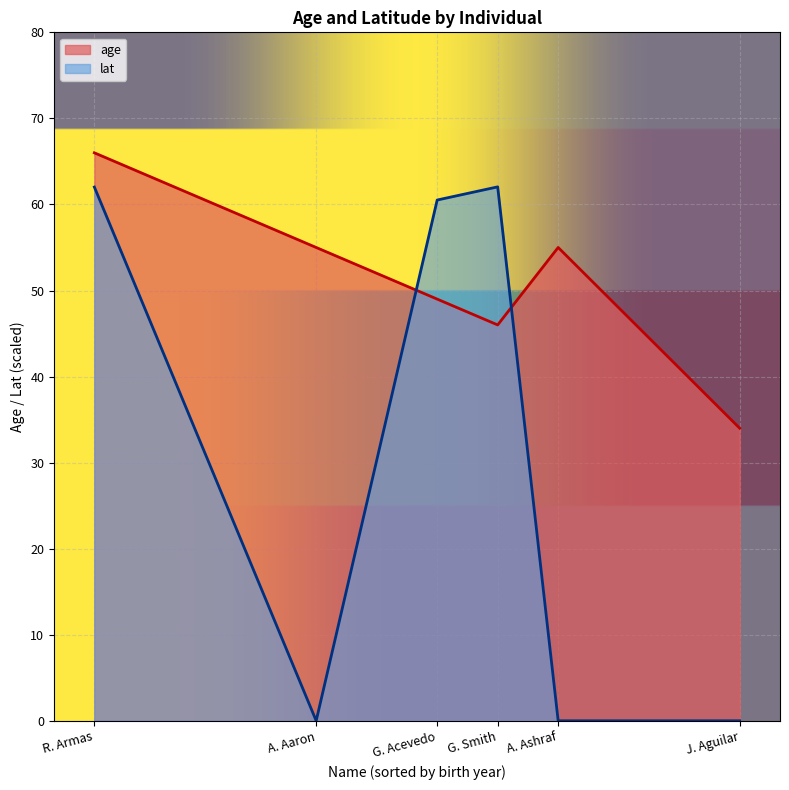

List the series in order of their peak value, lowest first.

lat, age